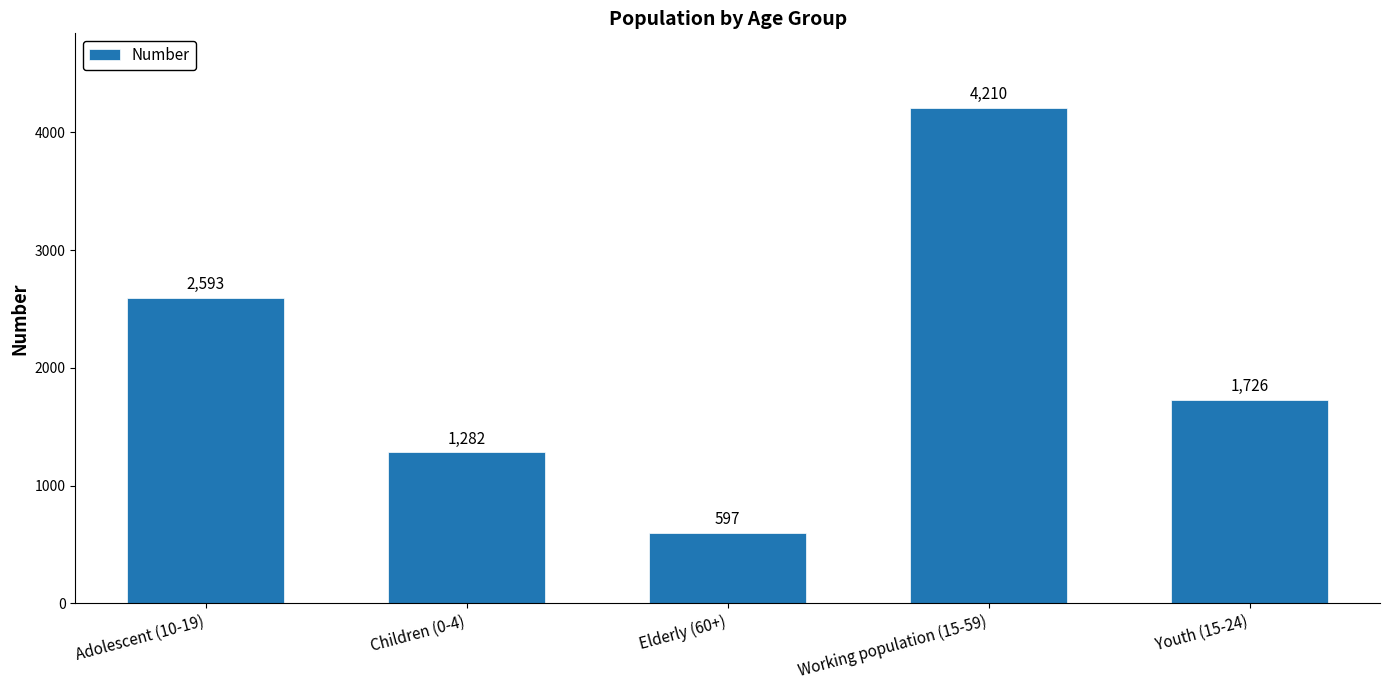

What is the change in value from Children (0-4) to Elderly (60+)?

-685